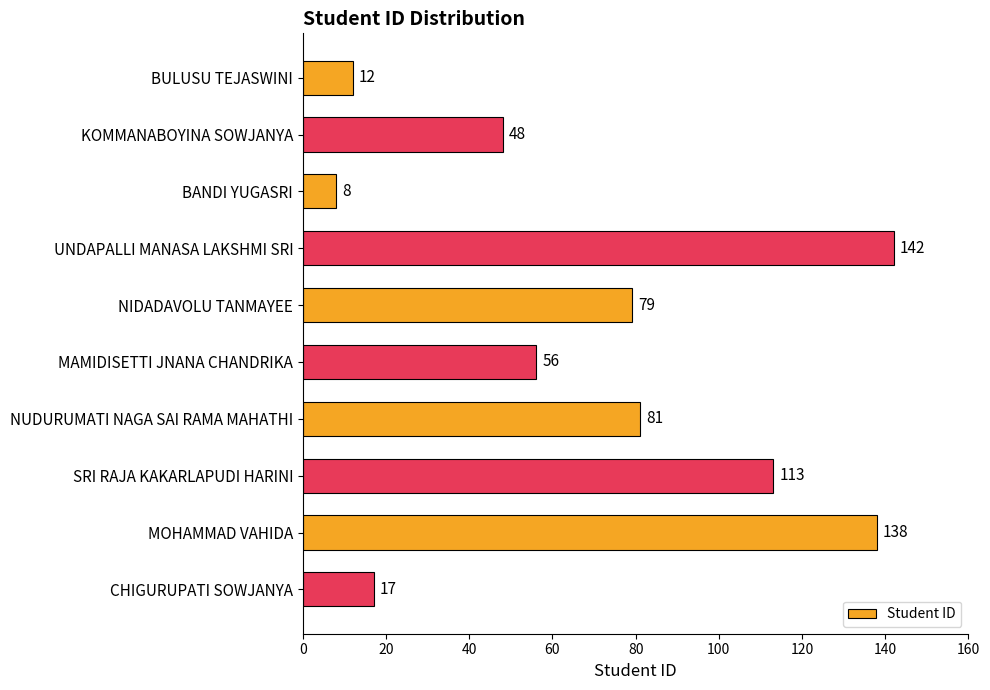

How many distinct data groups are displayed?

1